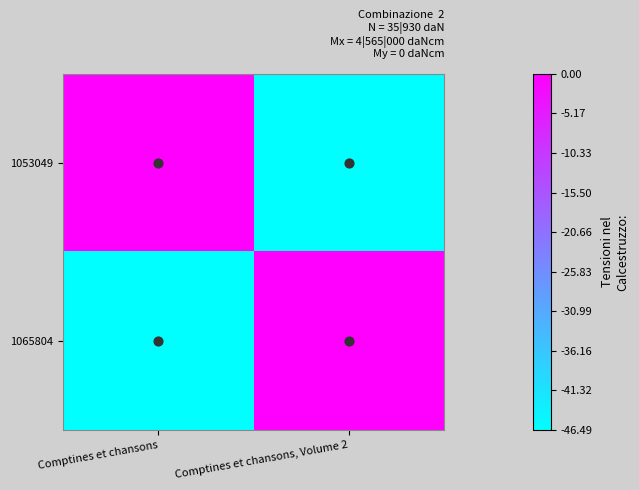

List the series in order of their peak value, highest first.

1053049, 1065804